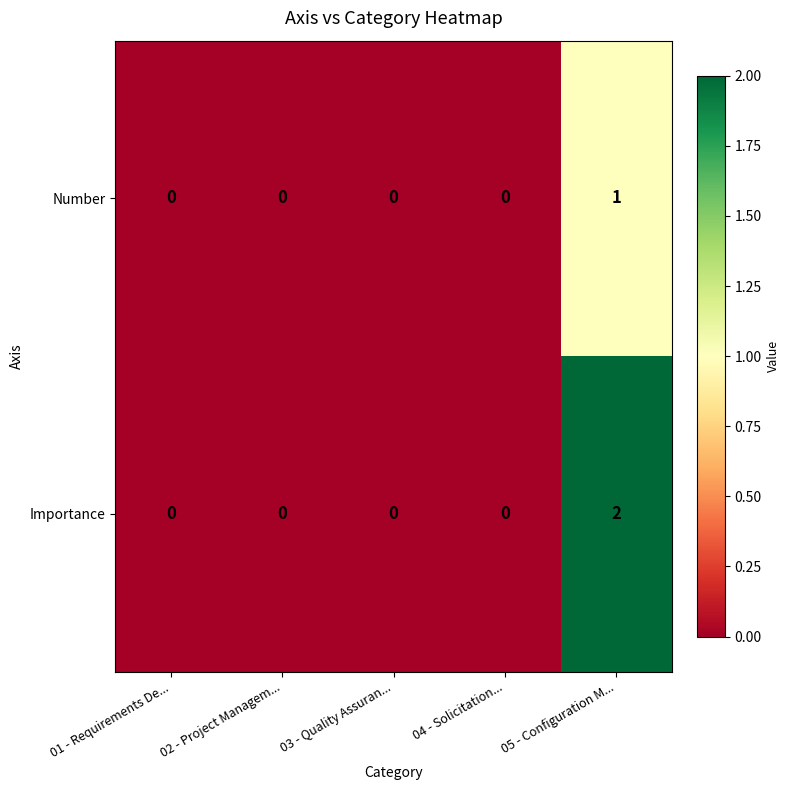

At how many categories does at least one series exceed 1?

1